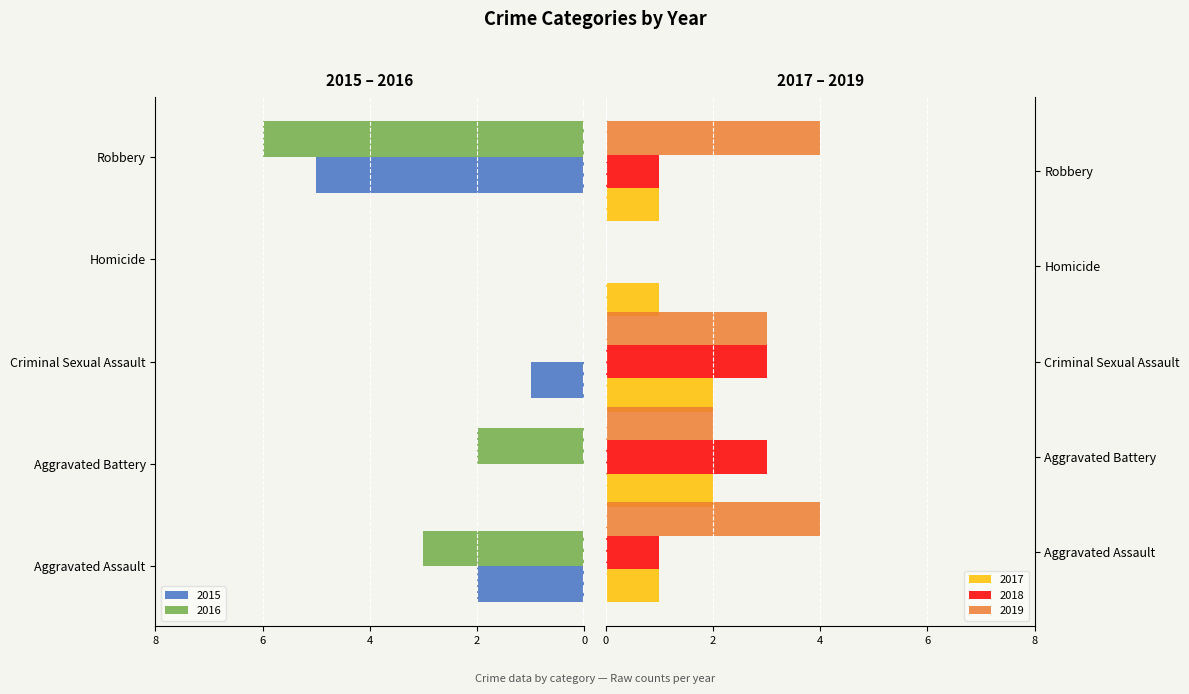

What is the label of the 4th bar from the left?

Homicide